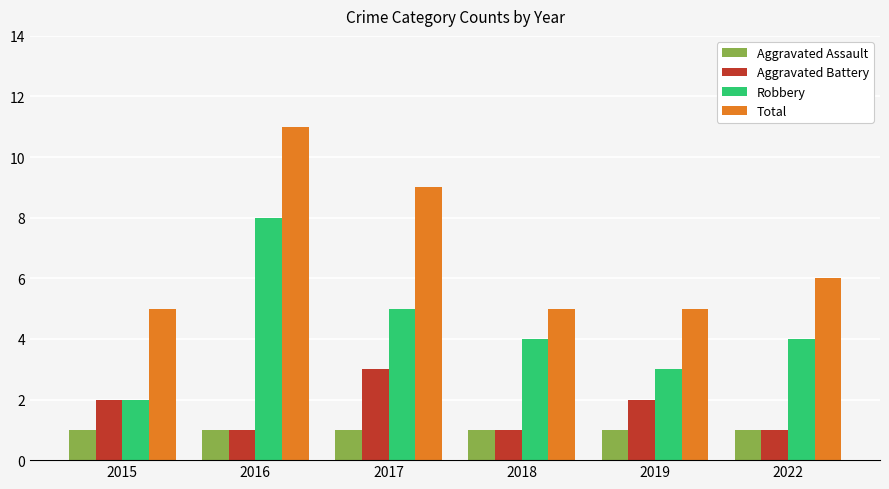

Which series changed the most between 2017 and 2019?

Total